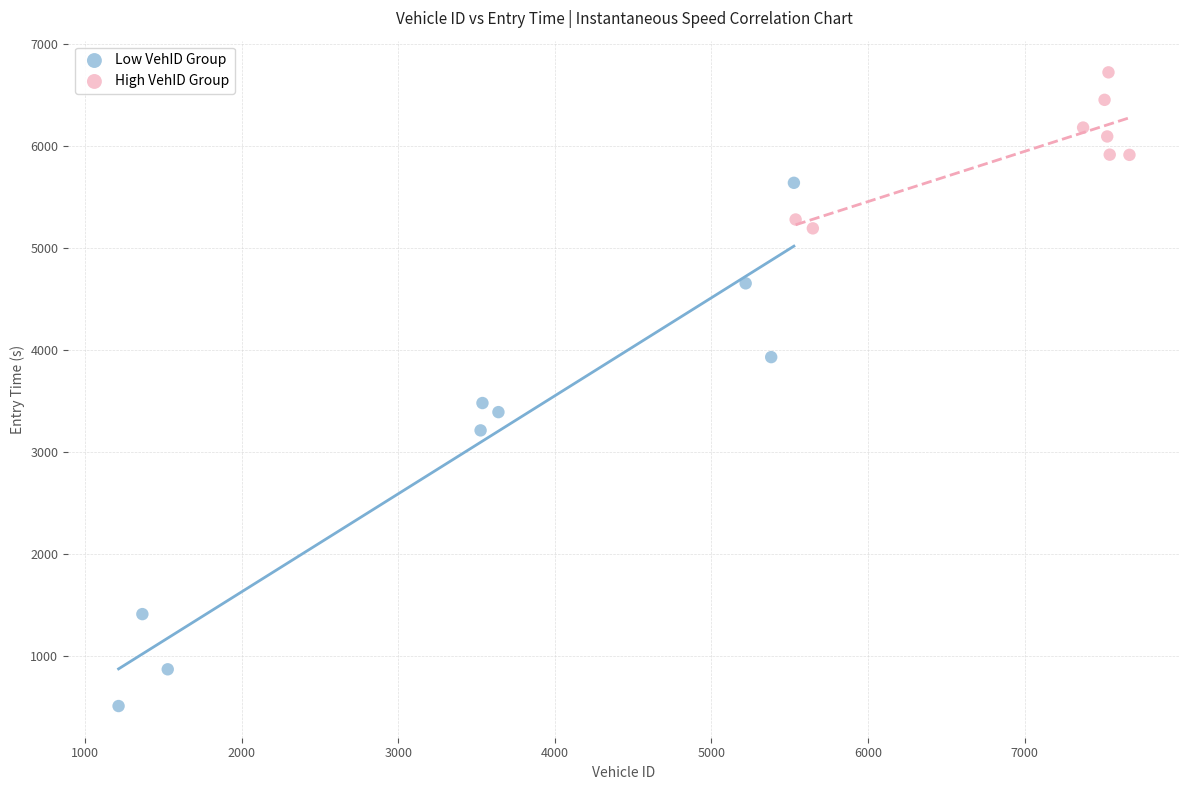

Which series contains the lowest Y value?

Low VehID Group